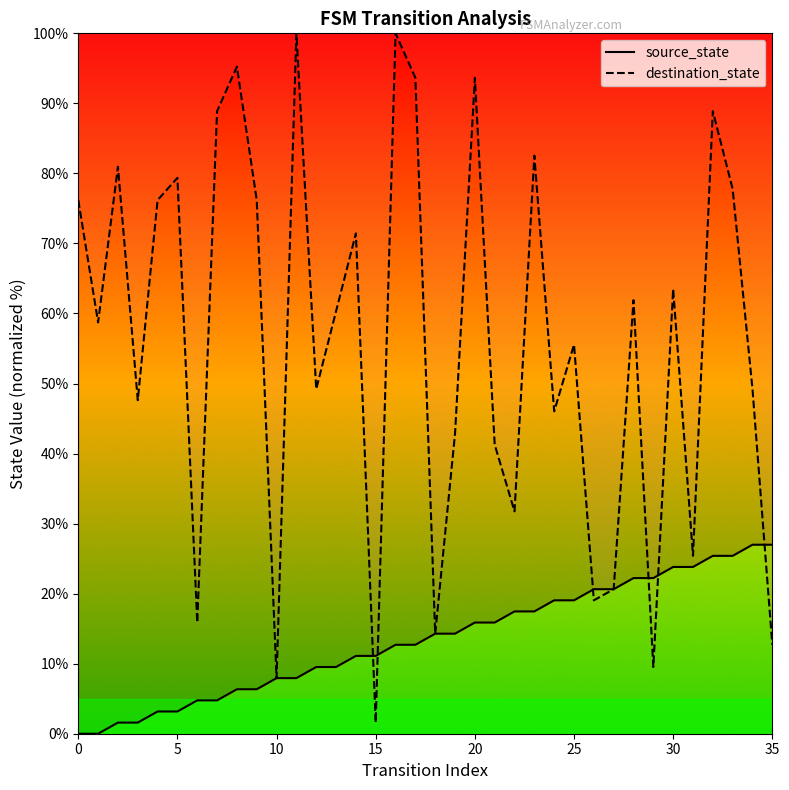

How many values in the destination_state series exceed 60?

18